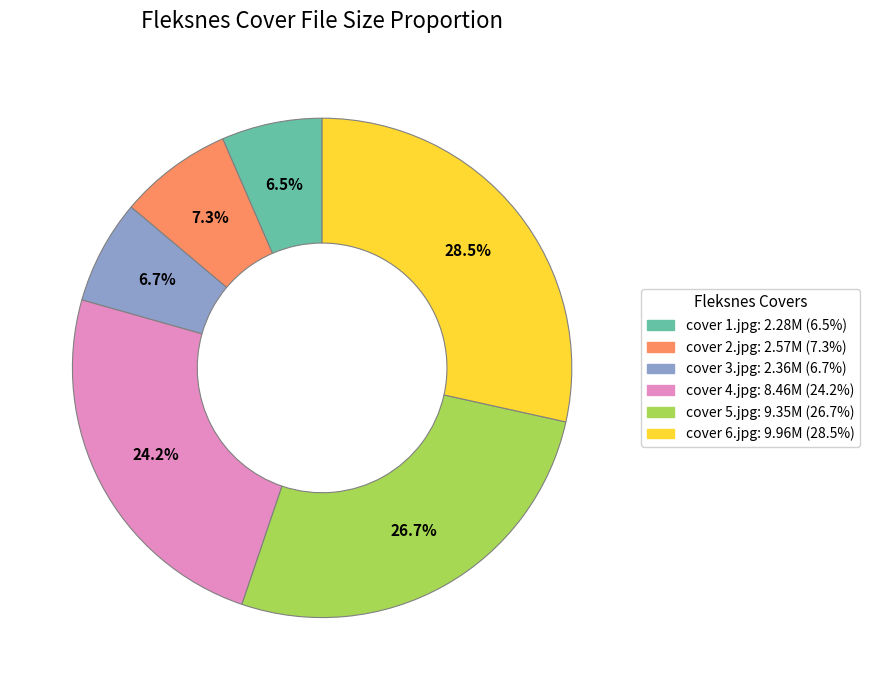

Is there a majority slice in this chart?

No